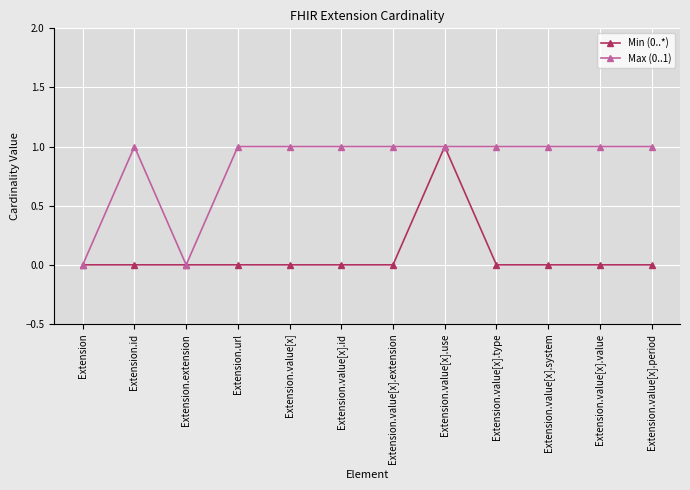

Between Extension.value[x].use and Extension.value[x].system, which series saw the biggest shift?

Min (0..*)